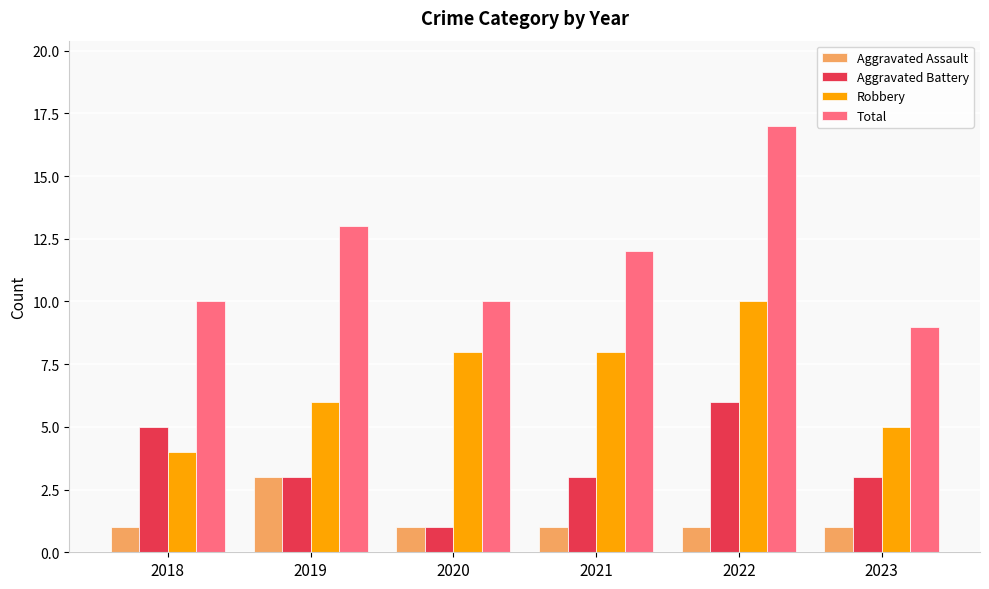

What is the total value across all series at 2022?

34